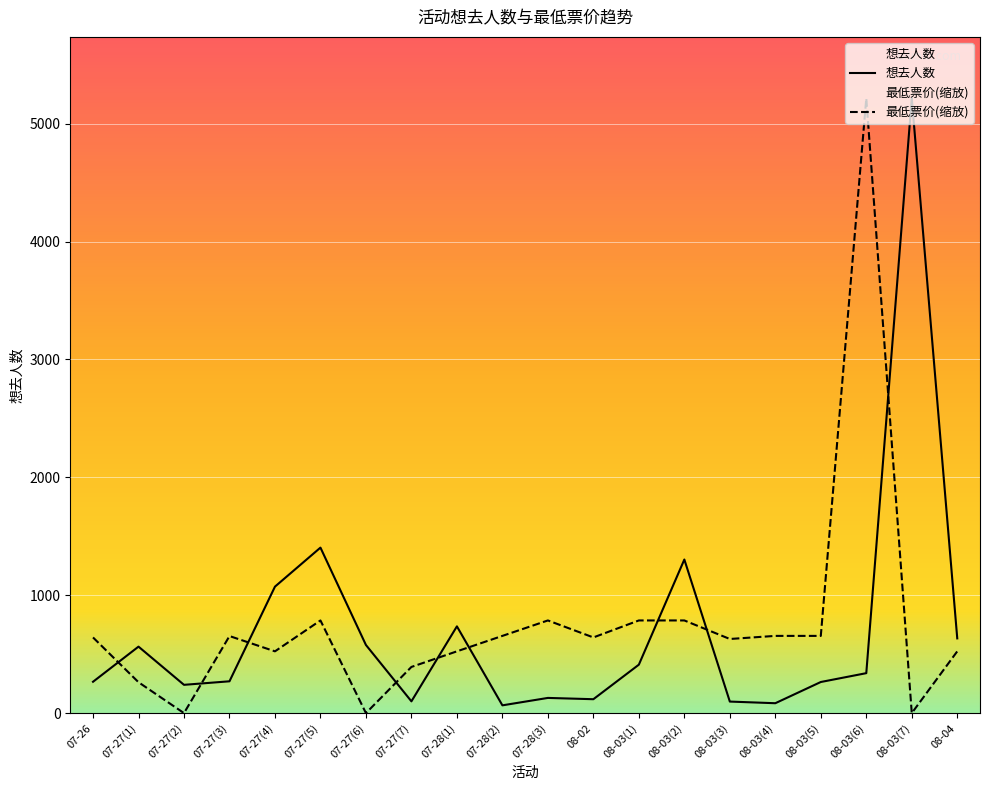

What is the maximum value shown in the chart?

5215.0